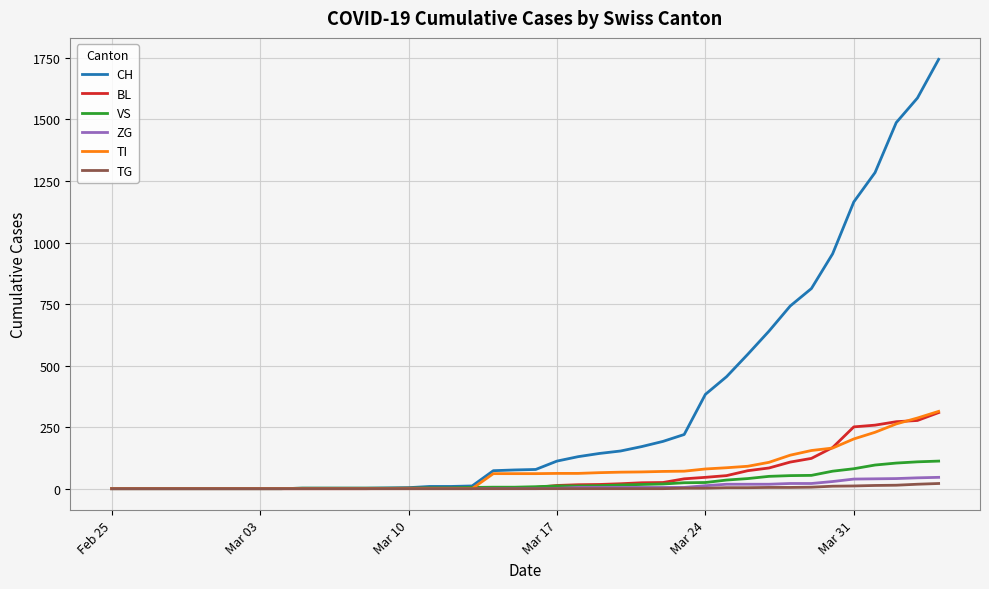

Which series has the largest total across all categories?

CH